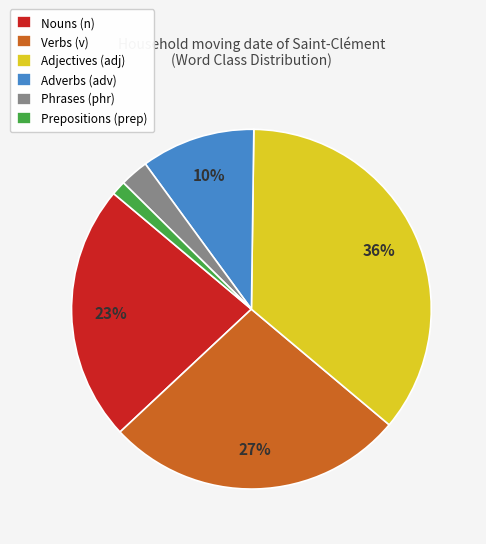

What is the largest slice in the pie chart?

Adjectives (adj)